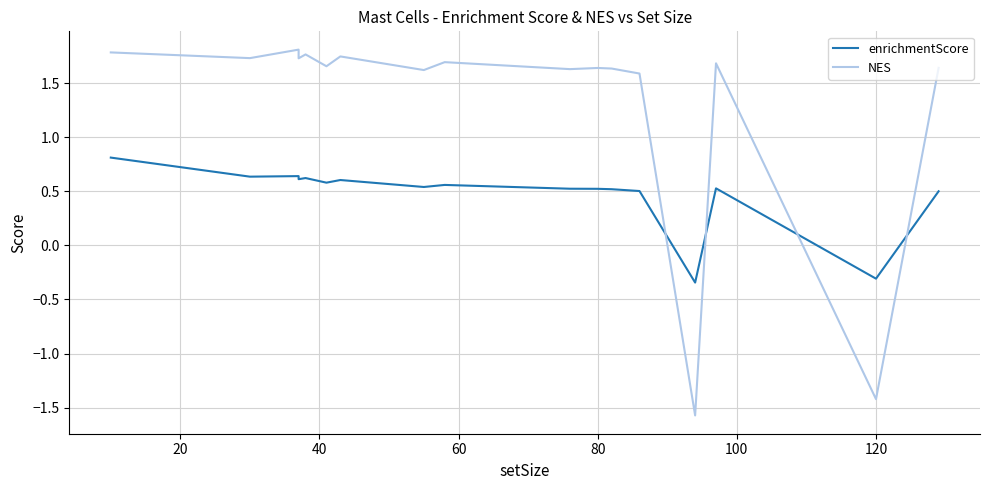

How many negative values does the enrichmentScore series have?

2